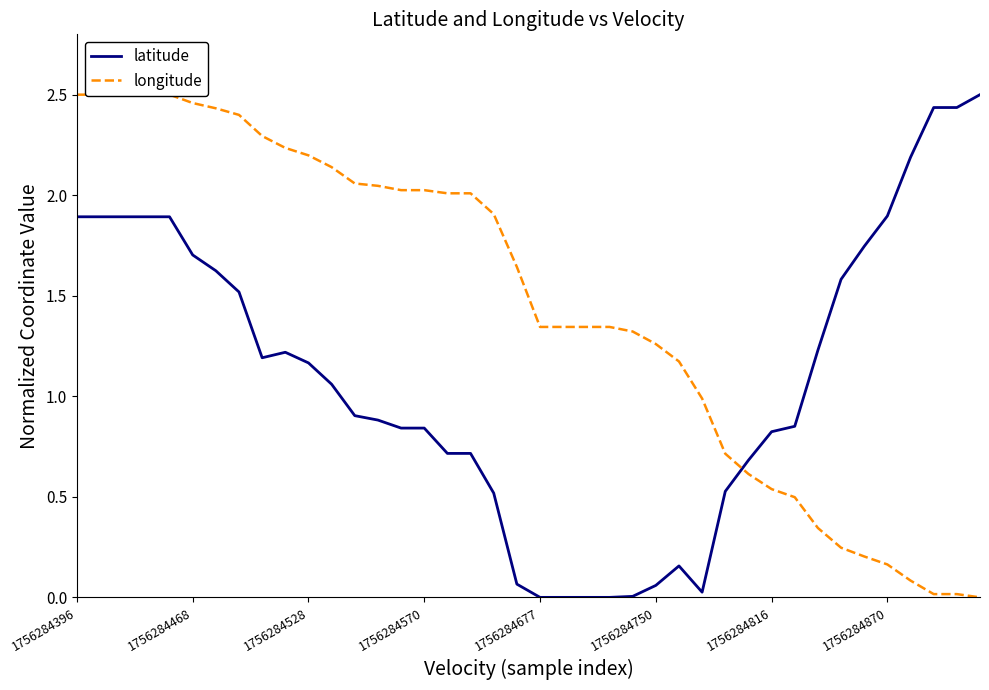

At which label does latitude first exceed 1?

1756284396